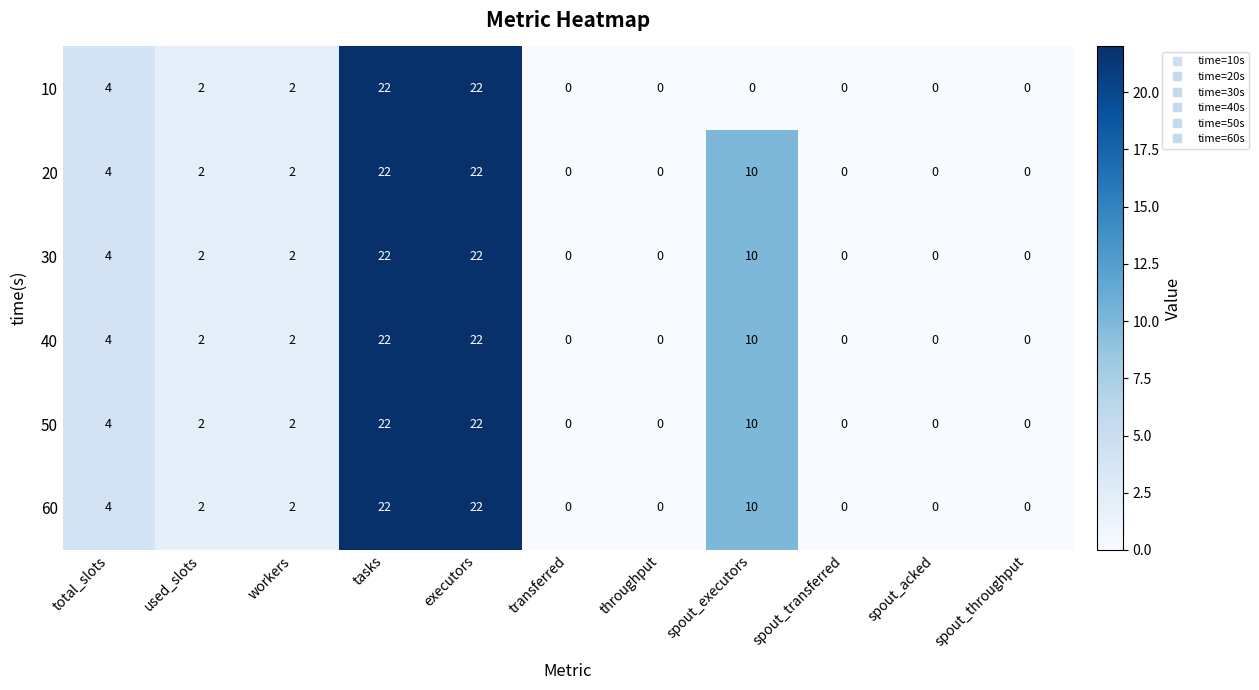

What is the difference between the 60 values at tasks and throughput?

22